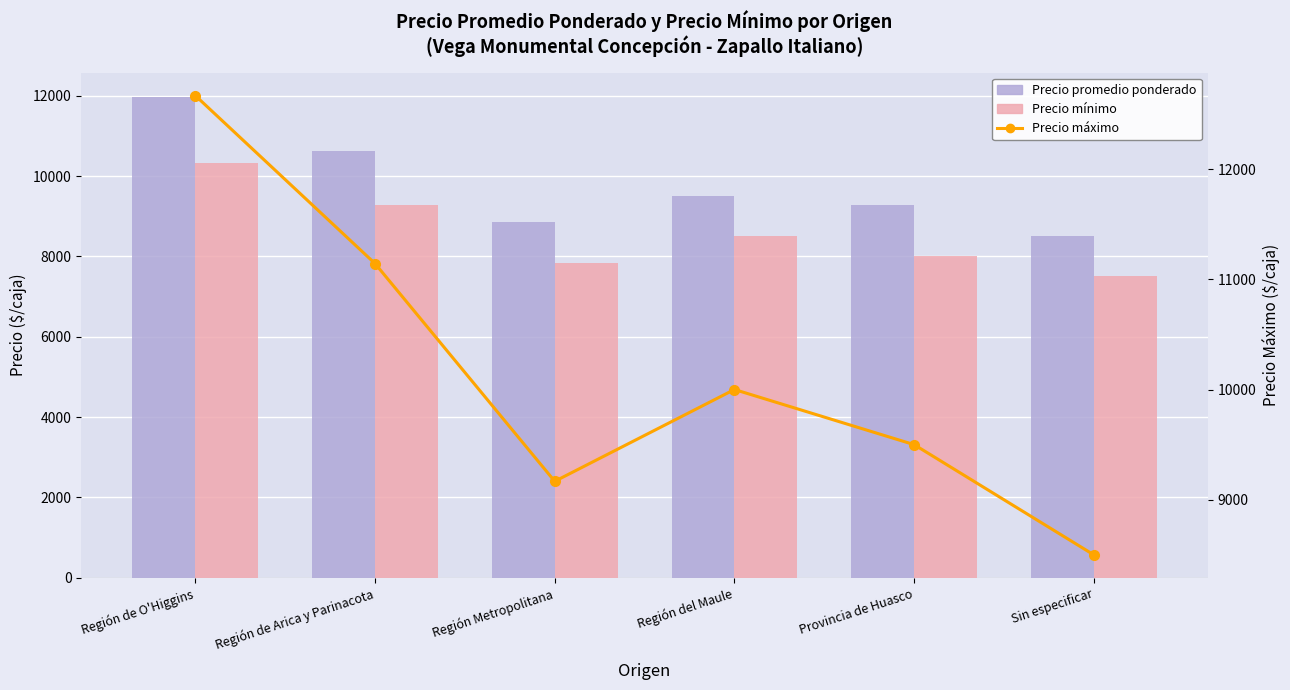

Which label corresponds to the largest value in the chart?

Región de O'Higgins